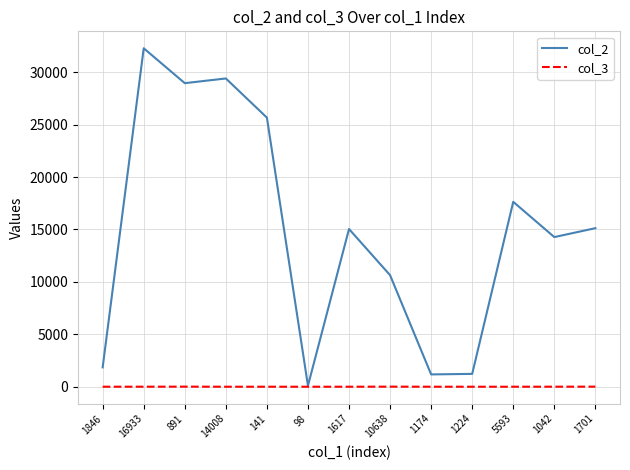

Is it true that col_2 equals 14271 at 1042?

True